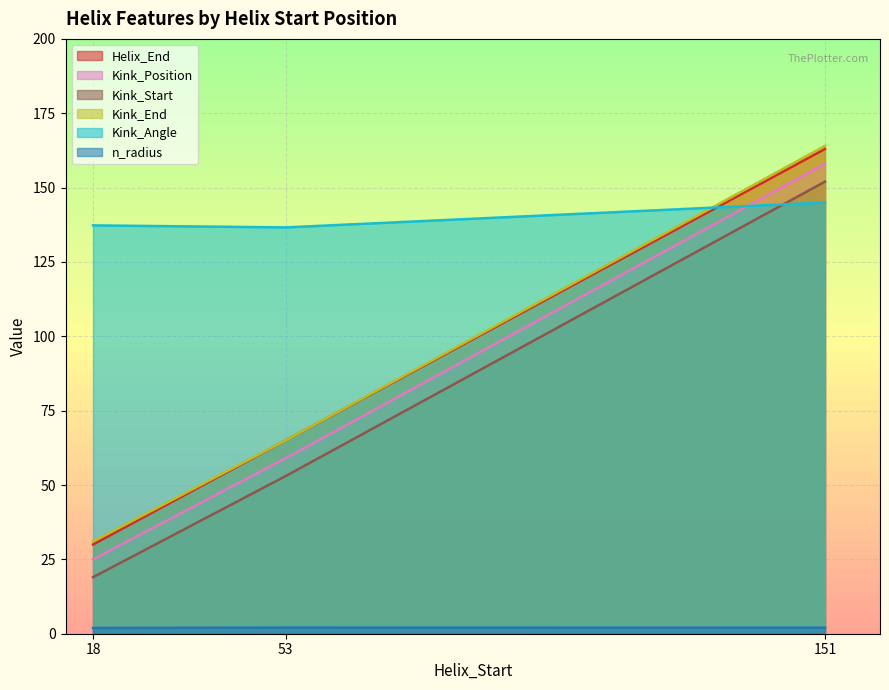

Reading right to left, extract all data points from this chart.

Helix_End: 151=163.0	53=65.0	18=30.0
Kink_Position: 151=158.0	53=59.0	18=25.0
Kink_Start: 151=152.0	53=53.0	18=19.0
Kink_End: 151=164.0	53=65.0	18=31.0
Kink_Angle: 151=145.0	53=136.6	18=137.3
n_radius: 151=2.0	53=2.1	18=1.9